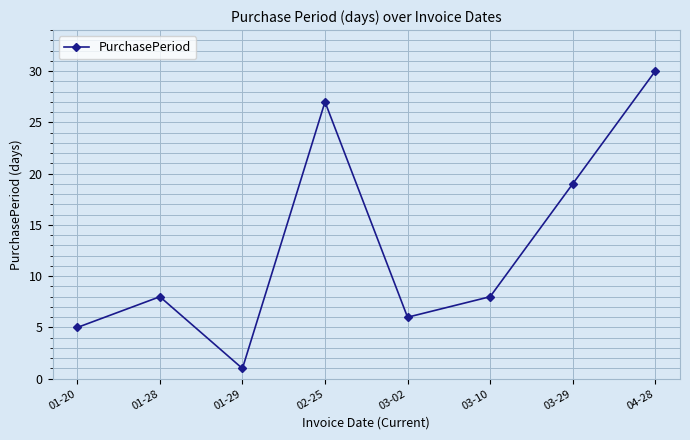

The value at 04-28 is 30. True or false?

True